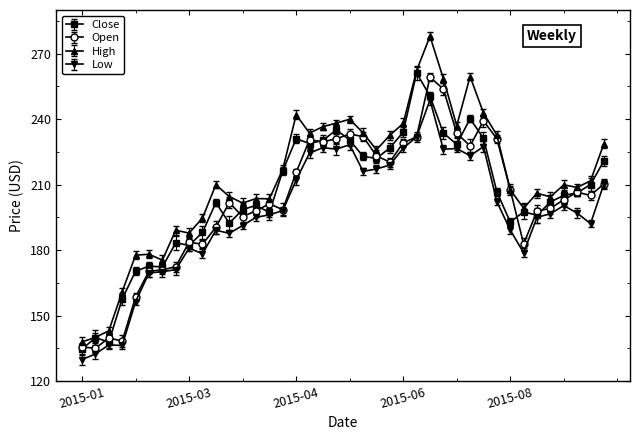

Which series has the largest total across all categories?

High